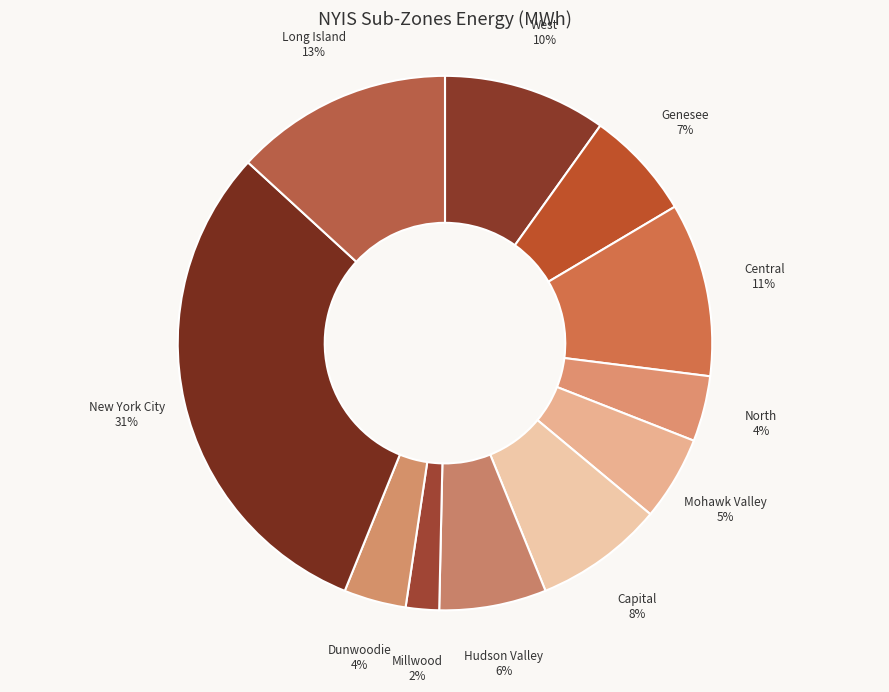

Is the sum of Long Island and New York City greater than half?

No